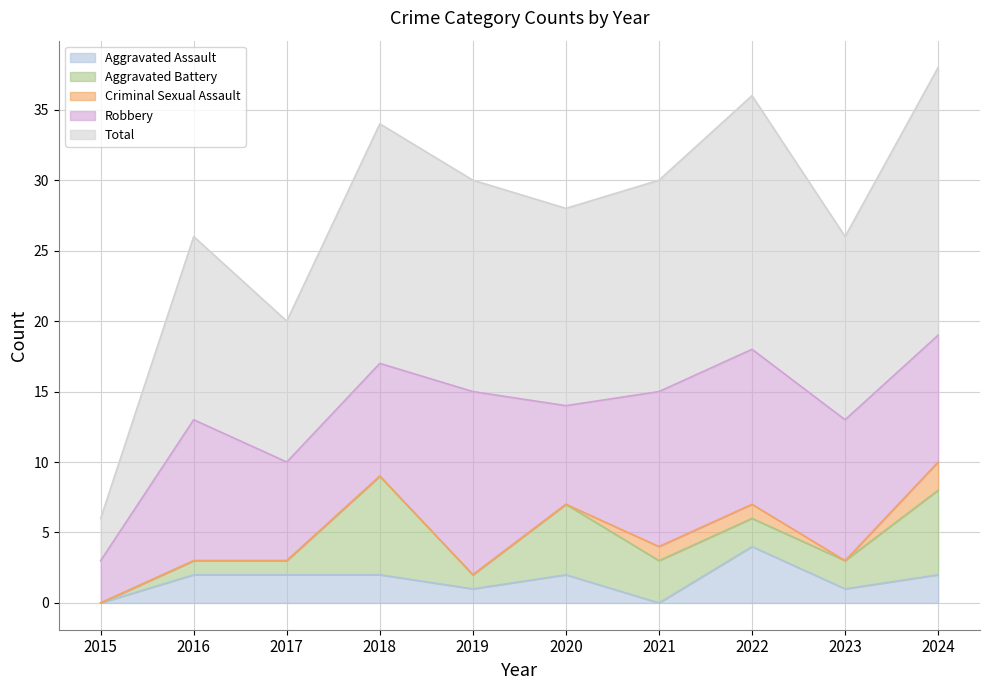

Does the chart display data point markers on the line(s)?

No